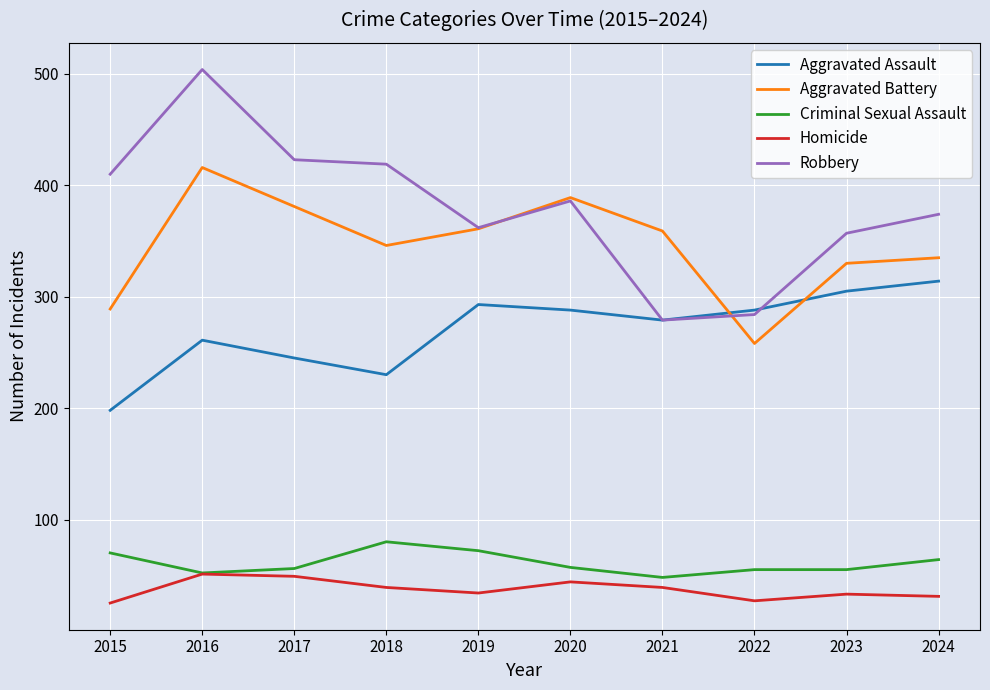

Where does the Criminal Sexual Assault series first go above 57?

2015